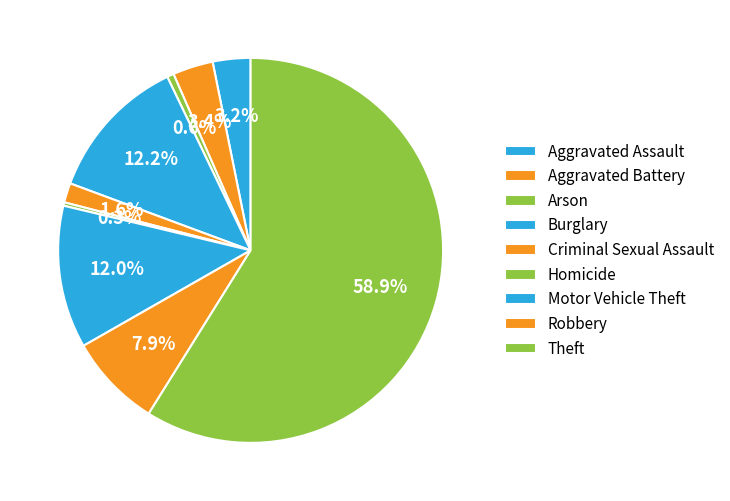

Does Robbery represent more than half of the total?

No